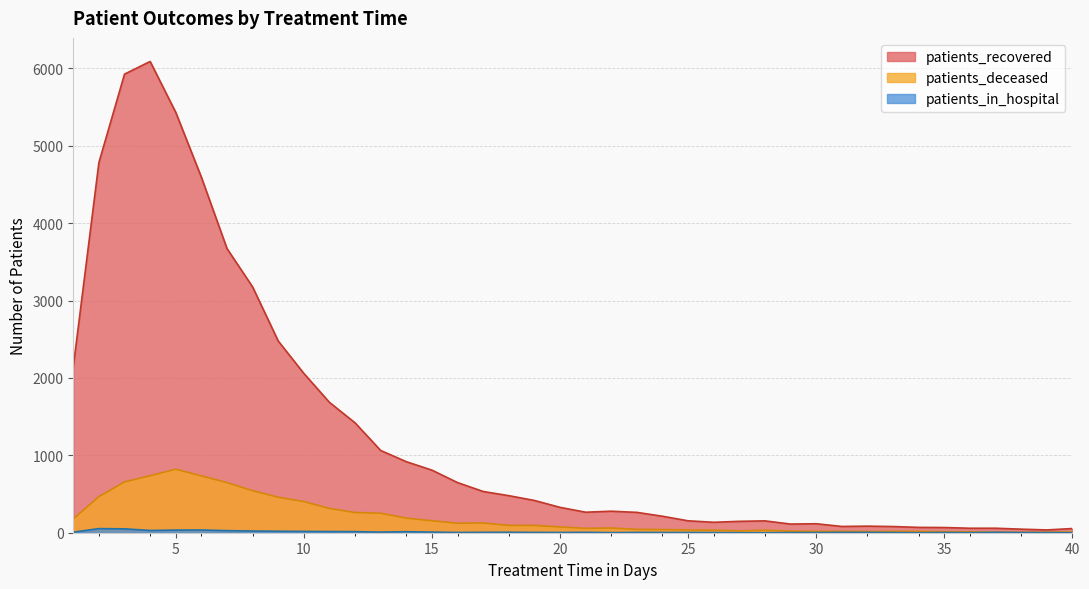

True or false: patients_deceased has more than 1 interior local peaks.

True